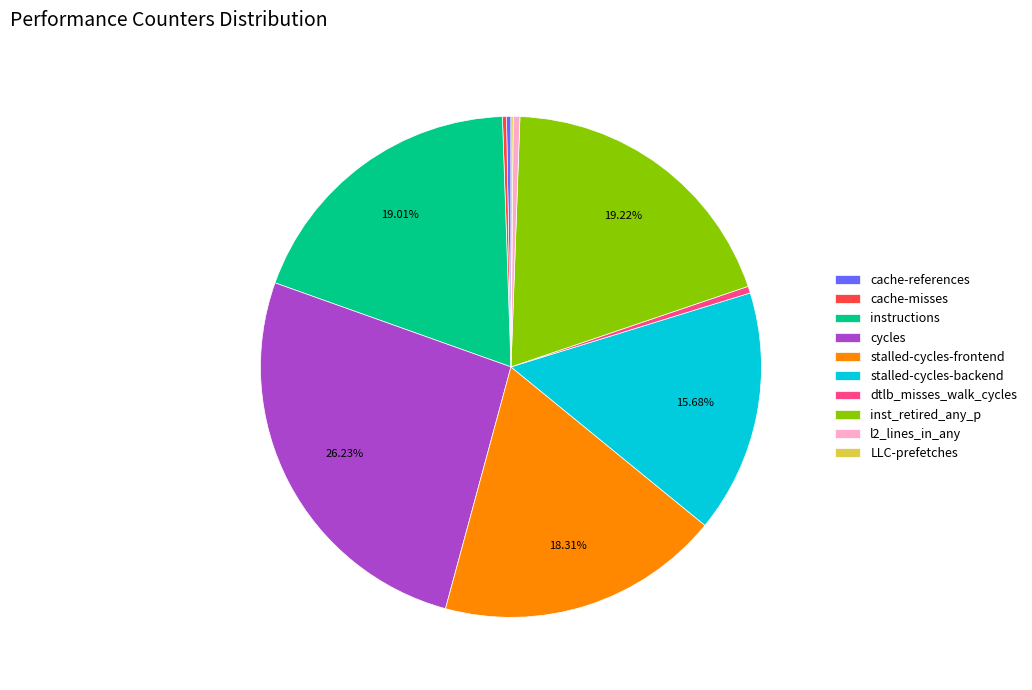

Combined, do instructions and cache-references account for over 50%?

No